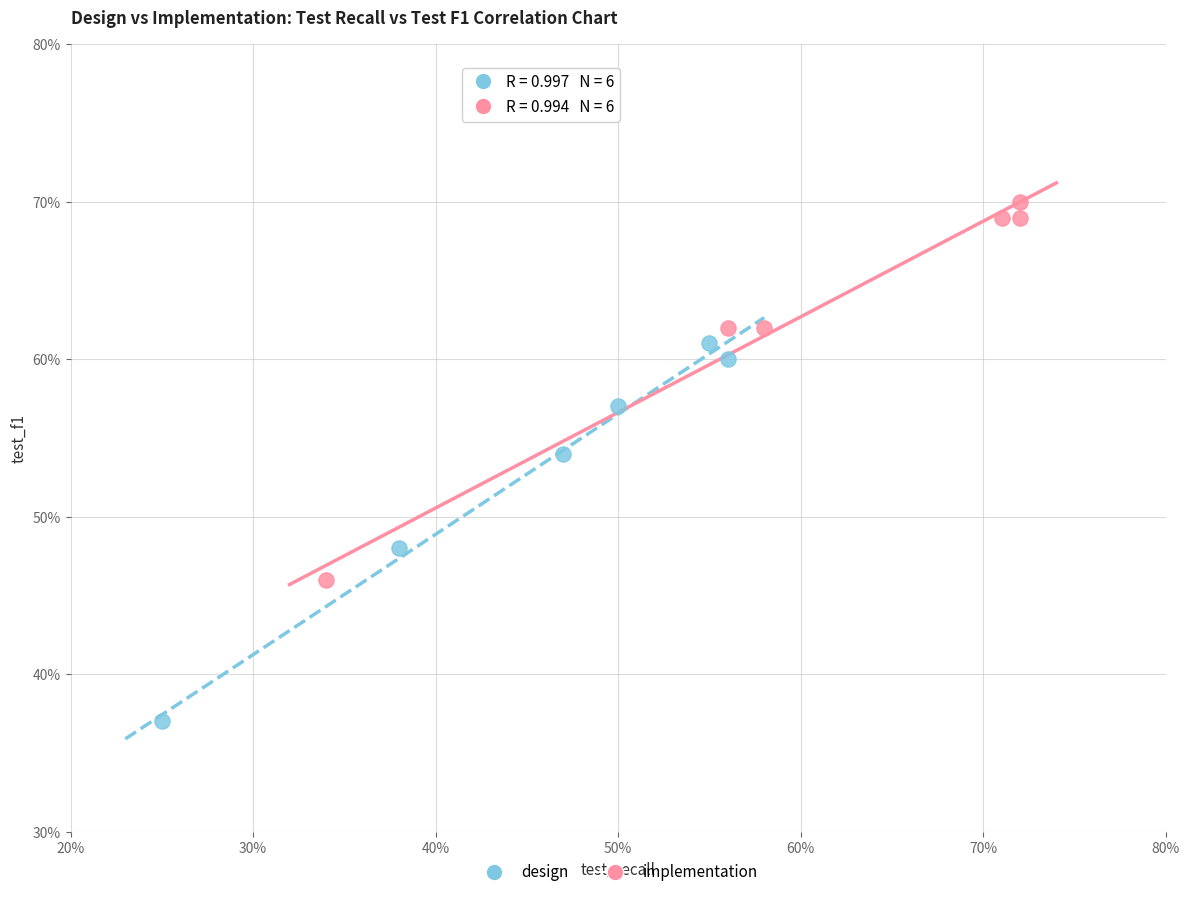

Which series contains the highest Y value?

implementation